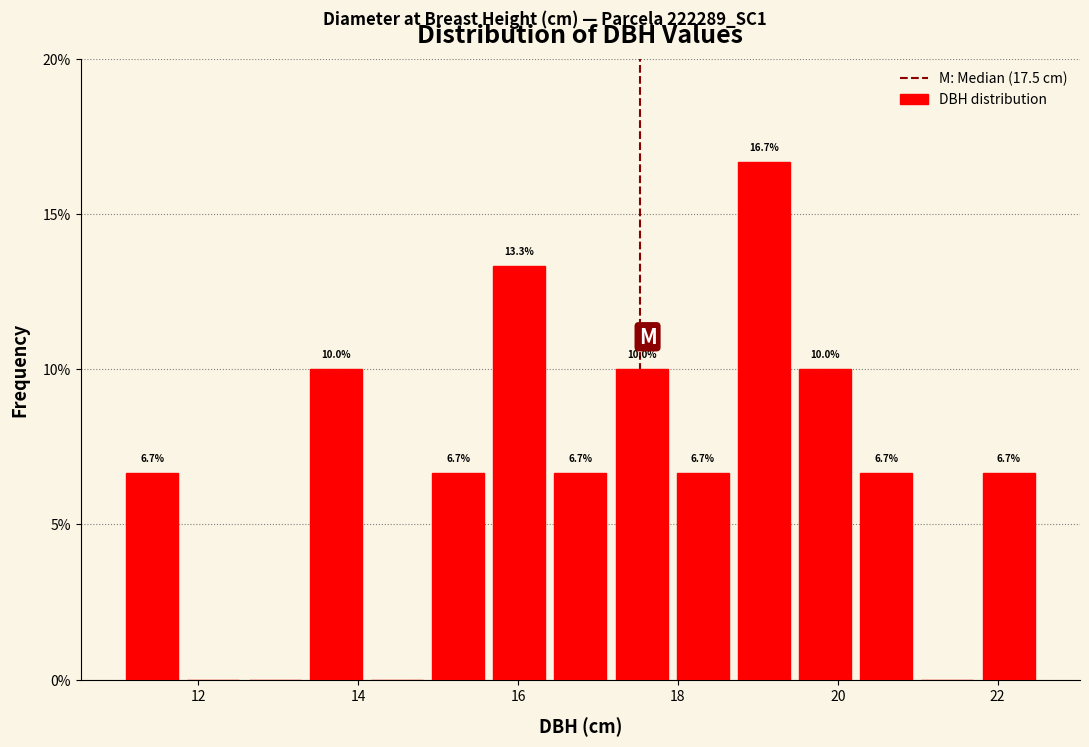

Around what value on the x-axis is the tallest bar? Give the approximate position of its centre, as read against the axis.

19.0